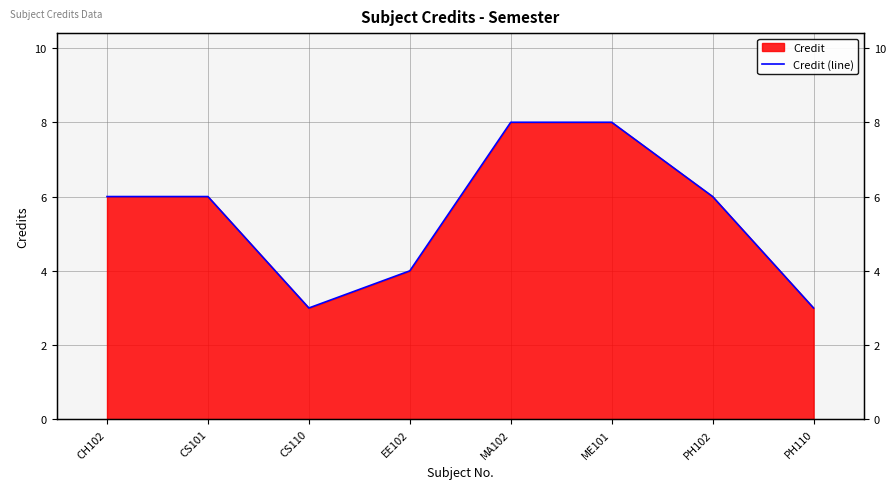

What is the difference between the values at ME101 and CS110?

5